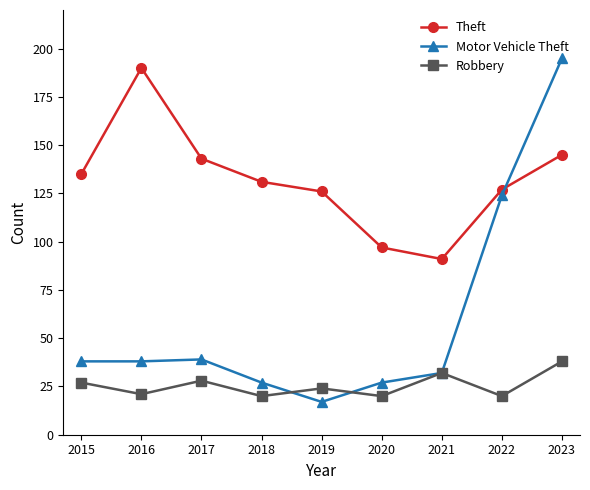

Reading right to left, list all the values displayed in this chart.

Theft: 2023=145	2022=127	2021=91	2020=97	2019=126	2018=131	2017=143	2016=190	2015=135
Motor Vehicle Theft: 2023=195	2022=124	2021=32	2020=27	2019=17	2018=27	2017=39	2016=38	2015=38
Robbery: 2023=38	2022=20	2021=32	2020=20	2019=24	2018=20	2017=28	2016=21	2015=27